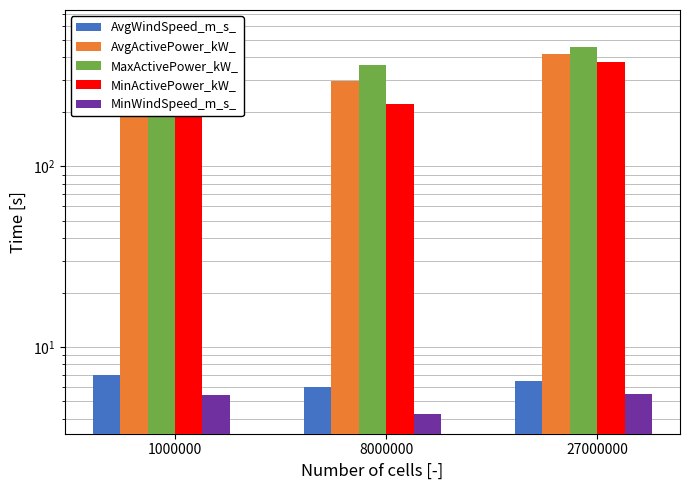

Read the MinWindSpeed_m_s_ value at 1000000.

5.4